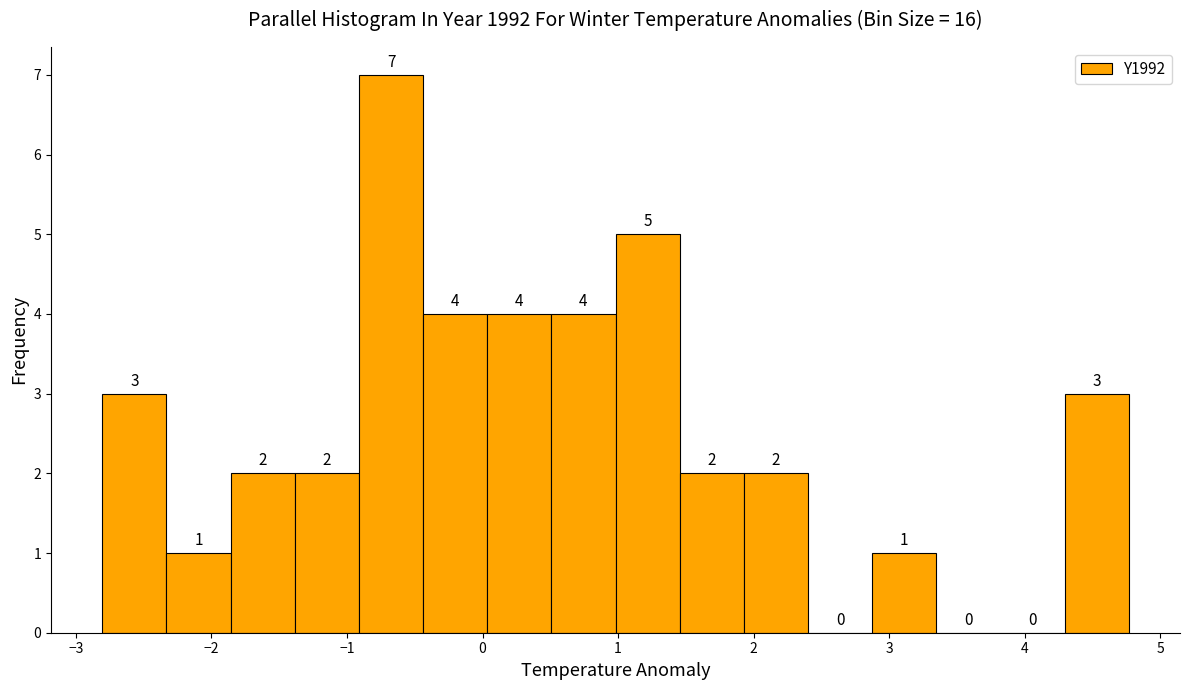

Which range on the x-axis has the tallest bar?

-0.9 to -0.4